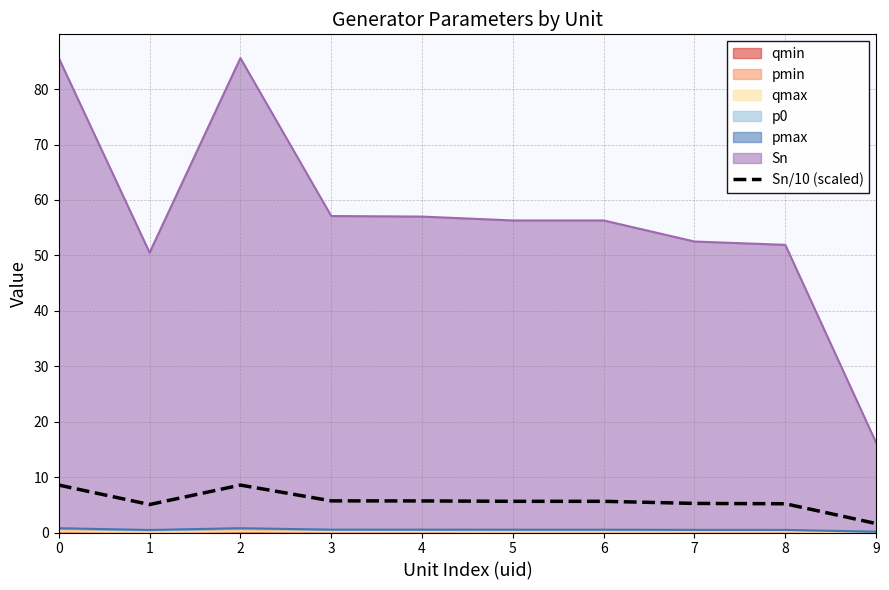

What is the value of the 10th point from the left?

1.6